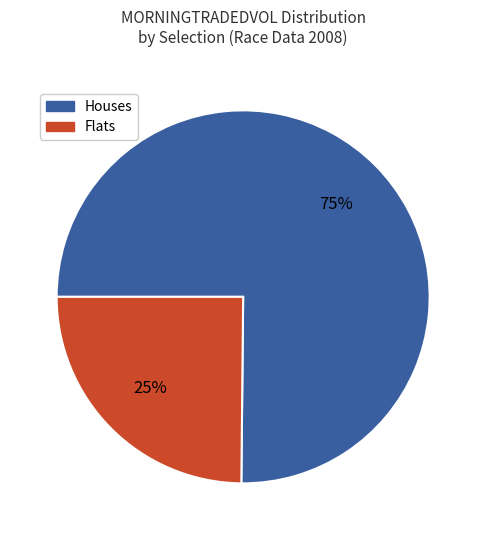

To the nearest percent, what is the difference between the largest and smallest slice percentages?

50%